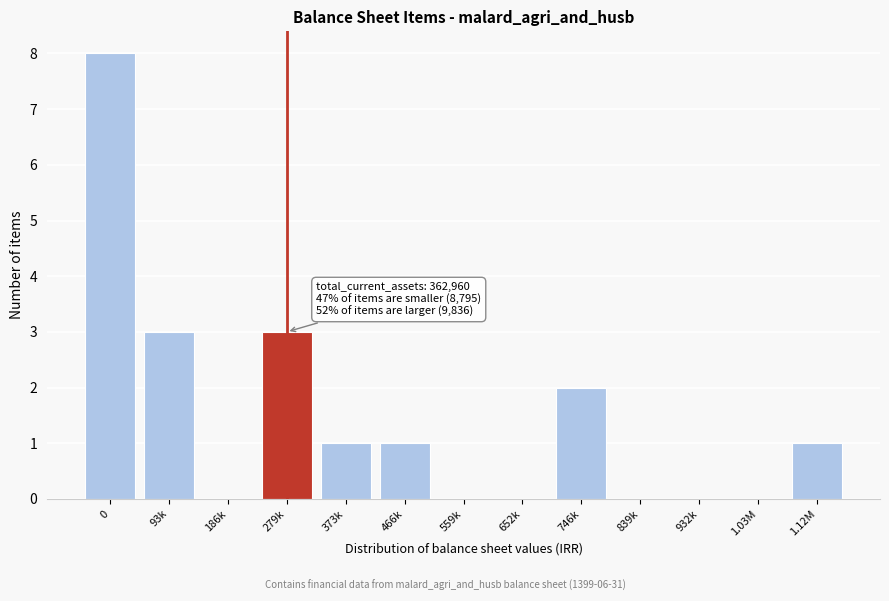

Reading left to right, list all the values displayed in this chart.

0=8	93k=3	186k=0	279k=3	373k=1	466k=1	559k=0	652k=0	746k=2	839k=0	932k=0	1.03M=0	1.12M=1